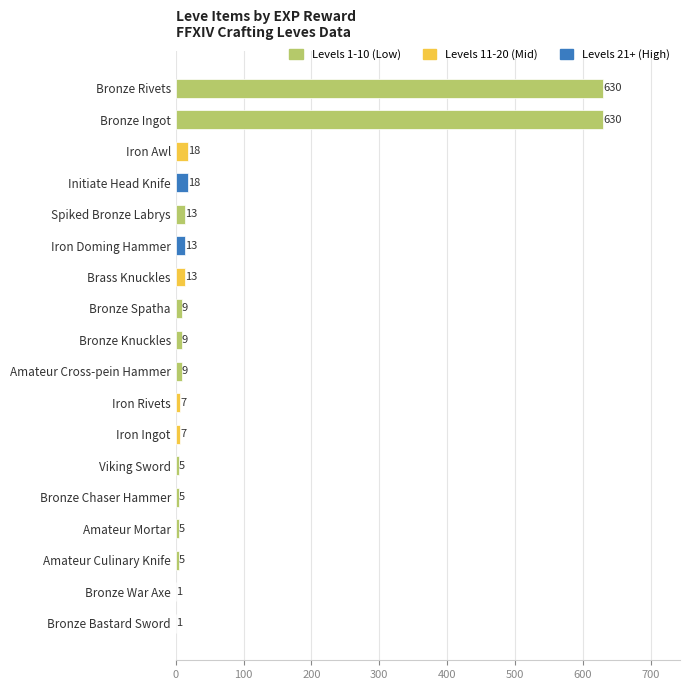

Approximately how many times larger is the value at Brass Knuckles compared to Amateur Mortar?

2.6